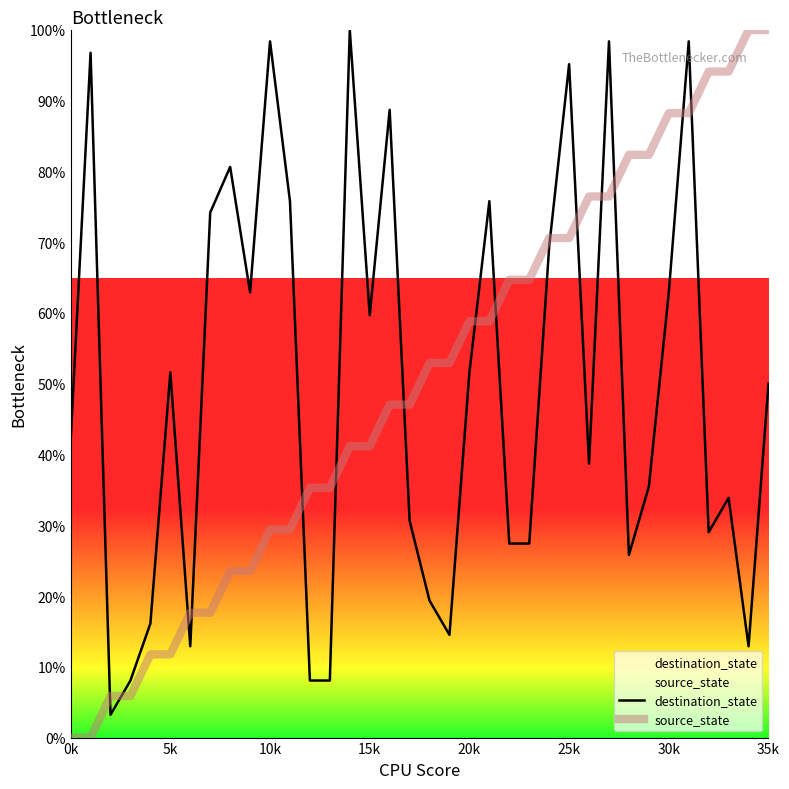

Which series has the largest range (max minus min)?

source_state